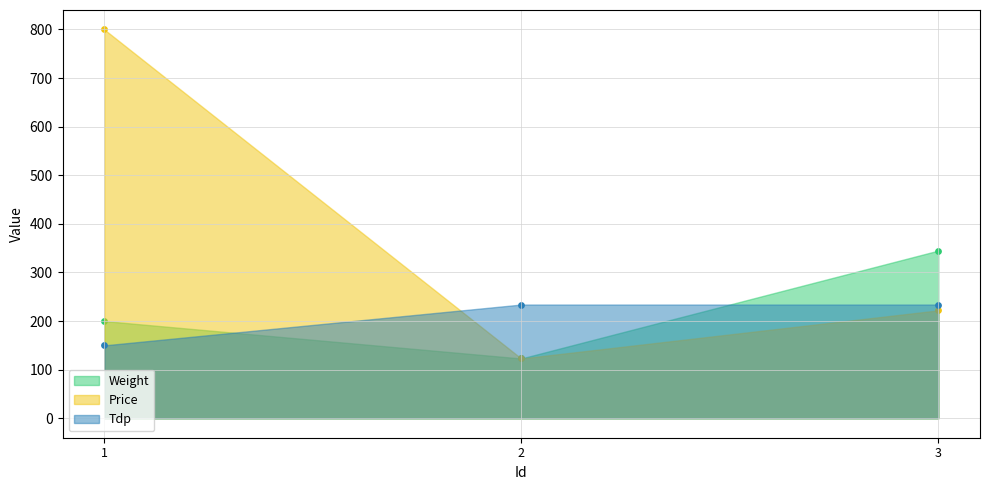

At how many categories does at least one series exceed 505?

1